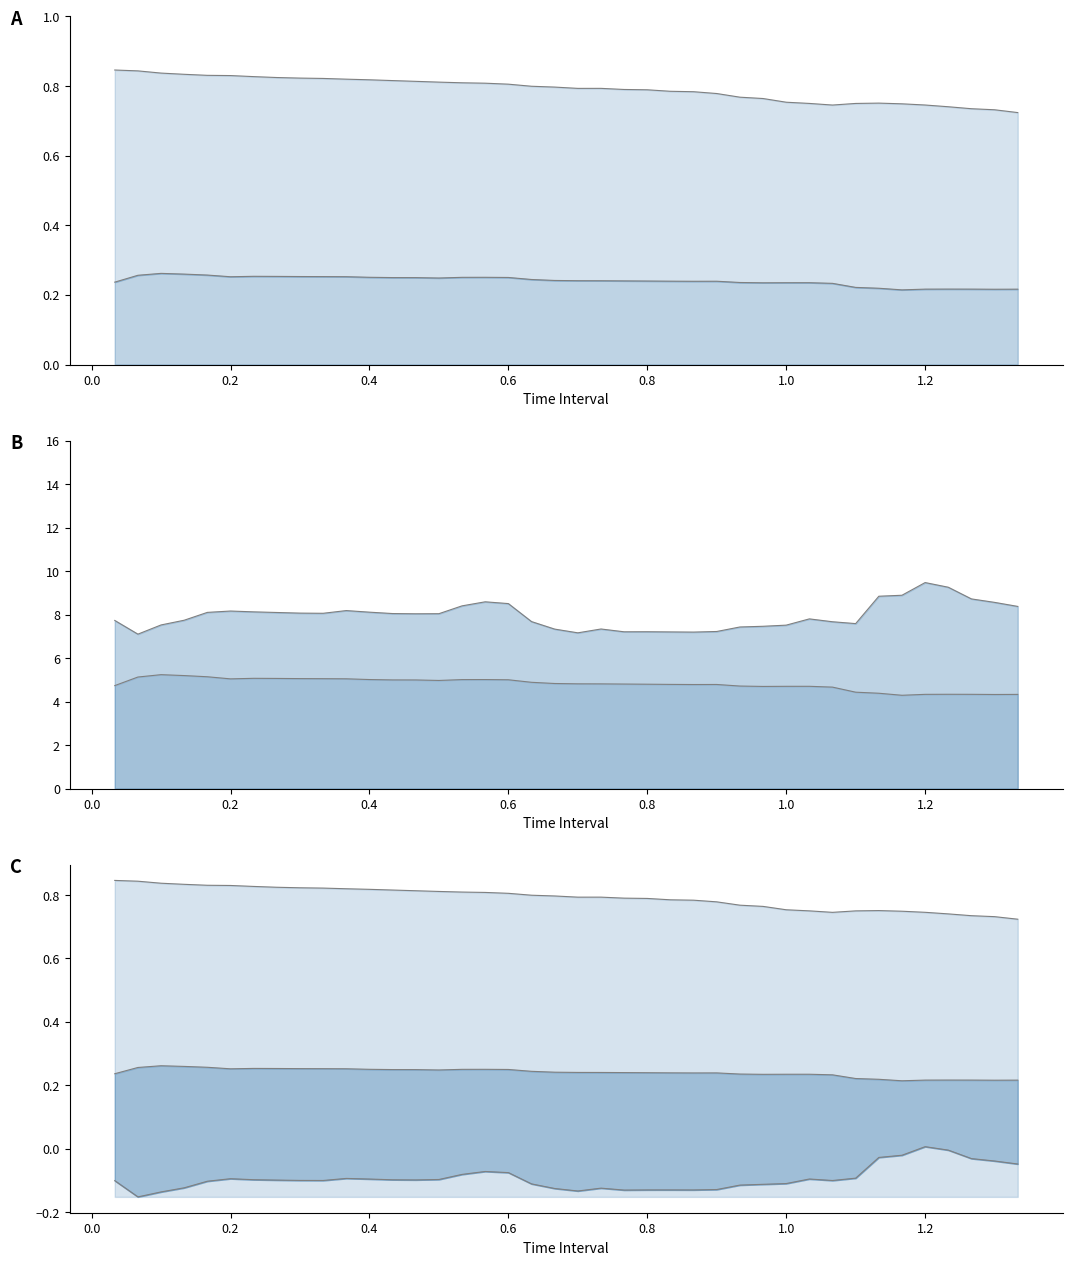

The time series shows 0.8 at Y. True or false?

True